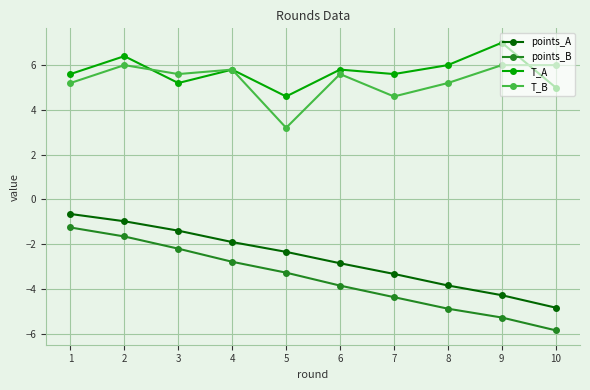

What is the average value of the points_B series?

-3.5